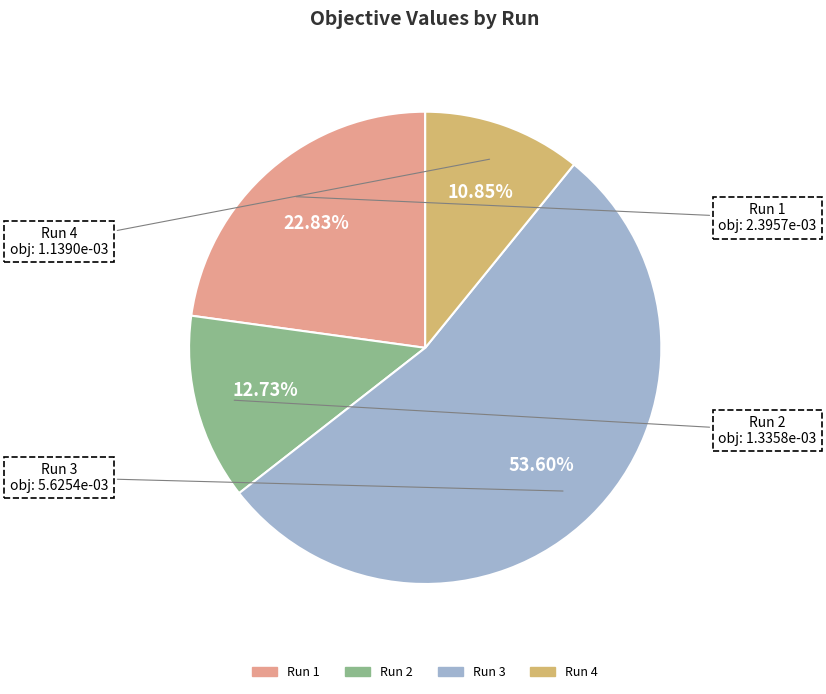

Which category has the biggest portion of the pie?

Run 3